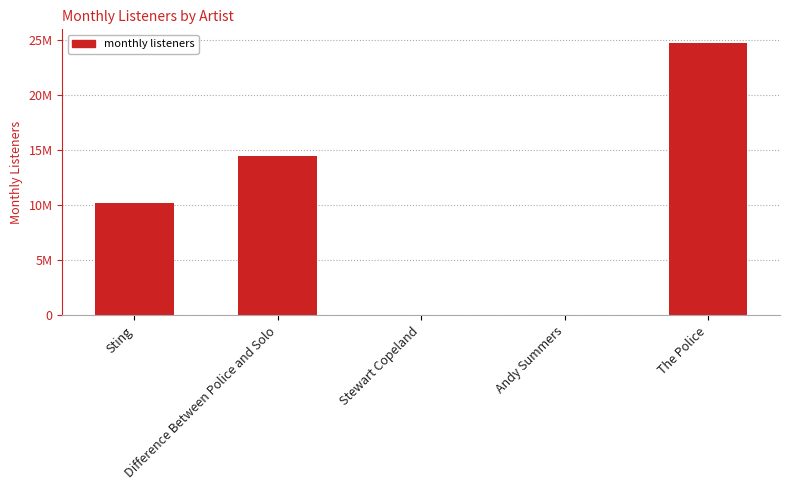

Which category has the lowest value across all series?

Andy Summers